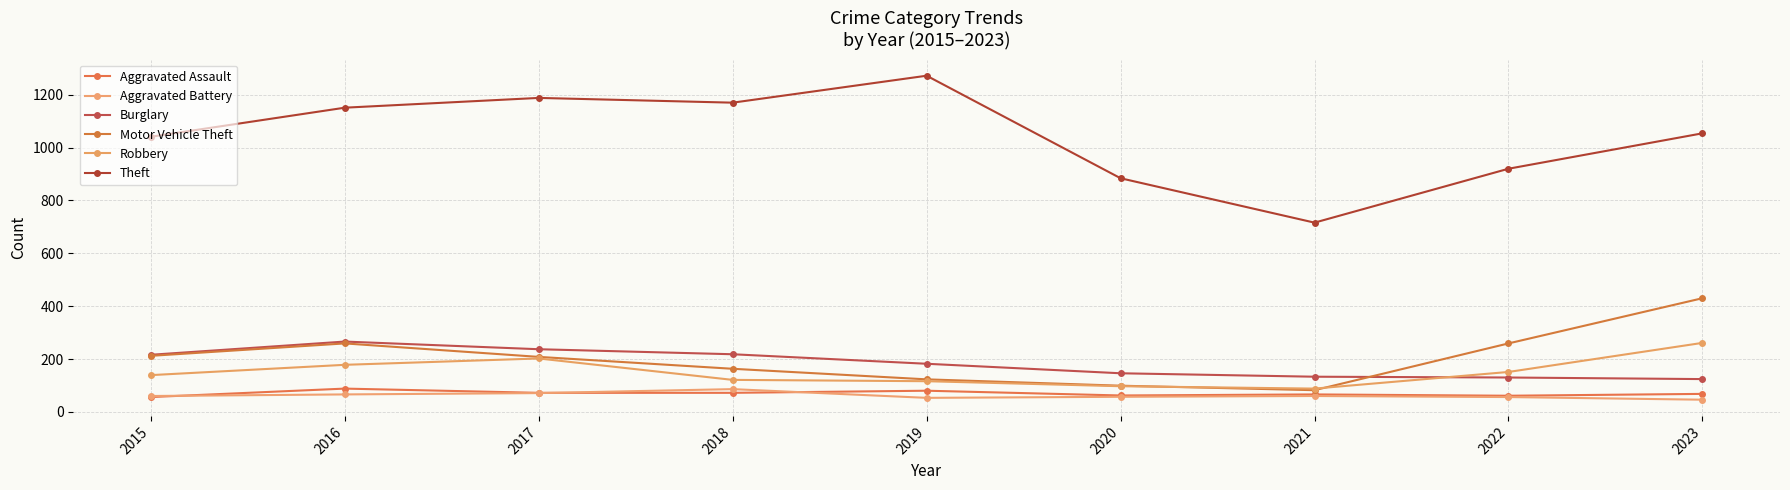

The value of Aggravated Assault at 2021 is 15. True or false?

False